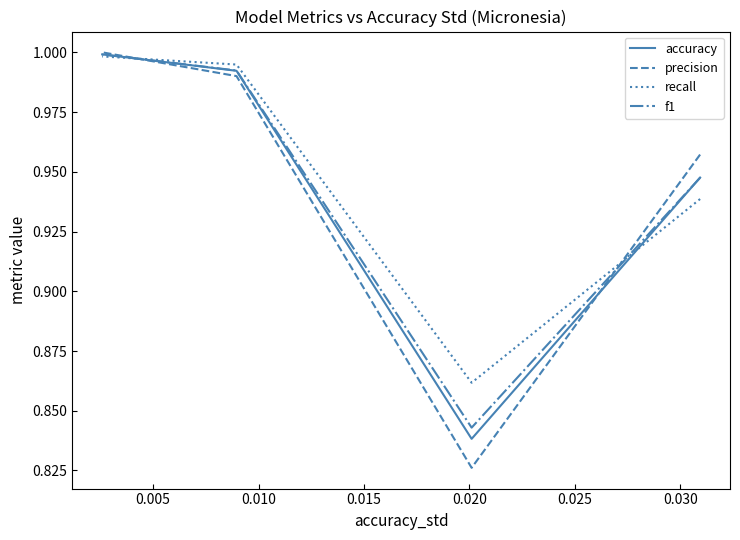

In precision, how many points are lower than both neighbors (excluding endpoints)?

1